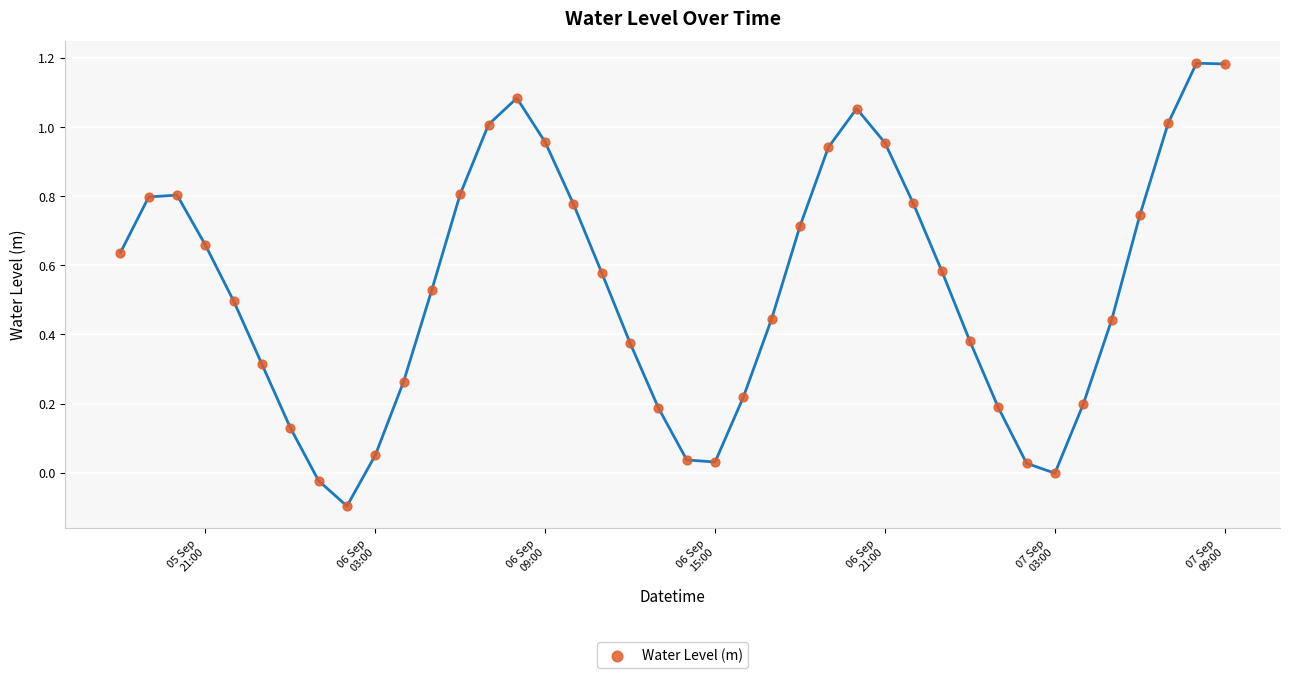

What is the range of X values (max minus min)?

1.6